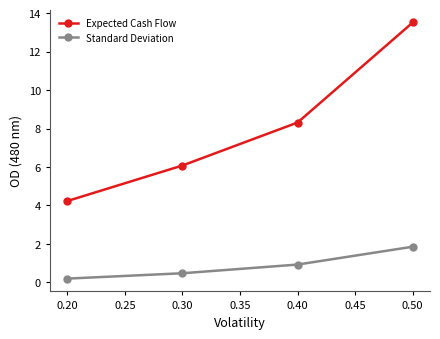

Which category has the lowest value across all series?

0.20